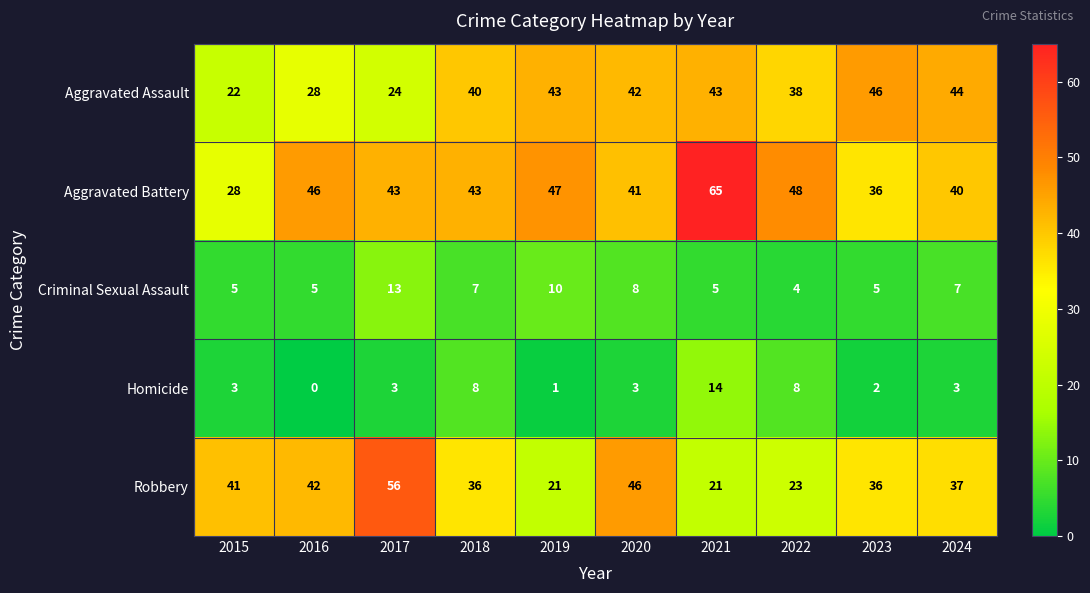

What is the difference between the maximum and minimum values in the Homicide series?

14